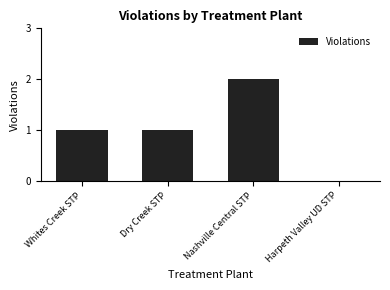

Approximately how many times larger is the value at Dry Creek STP compared to Whites Creek STP?

1.0